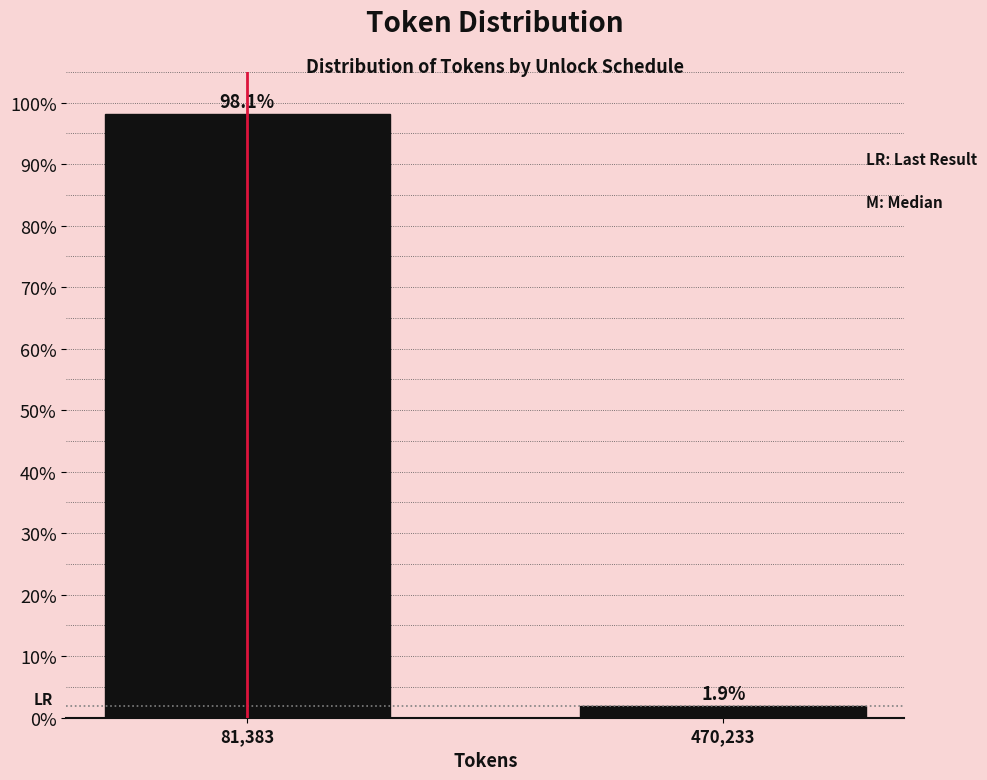

Reading left to right, transcribe all the data shown in this chart.

81,383=98.1	470,233=1.9